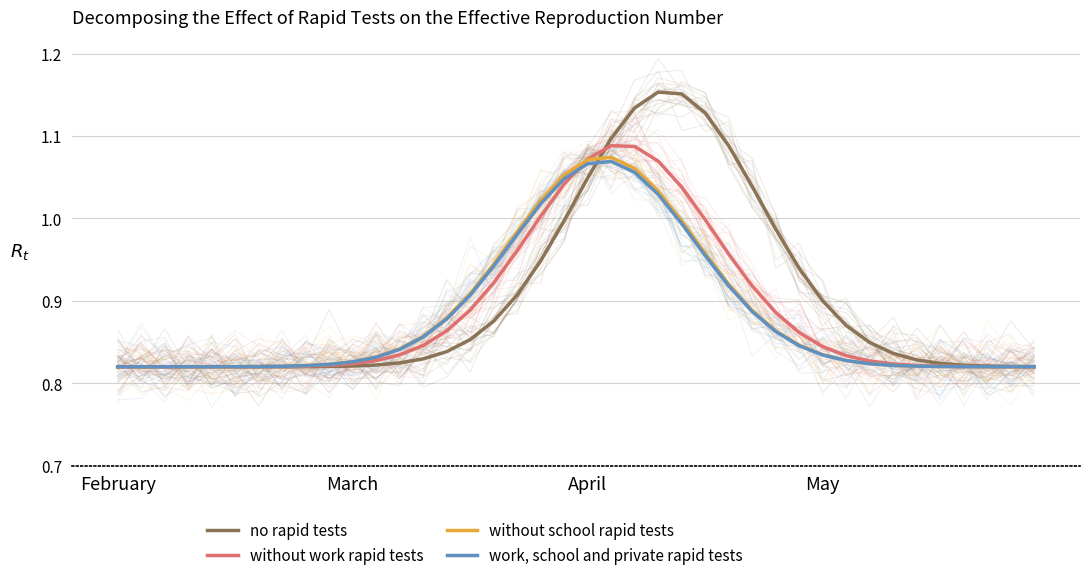

What is the difference between the highest and lowest values at May?

0.1